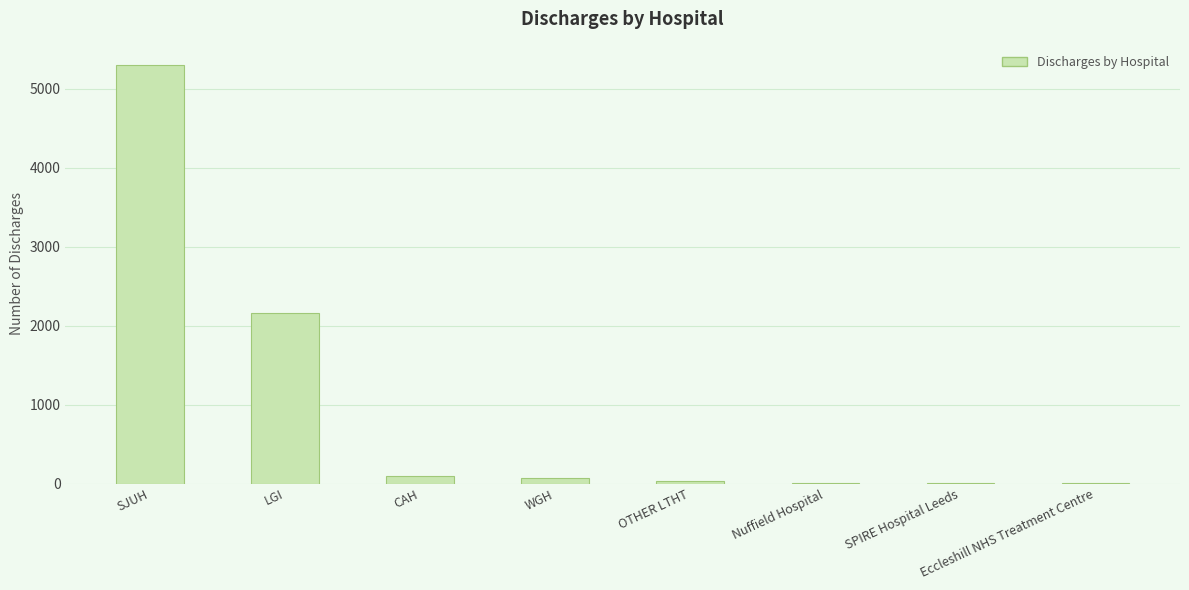

Does the chart contain stacked bars?

No